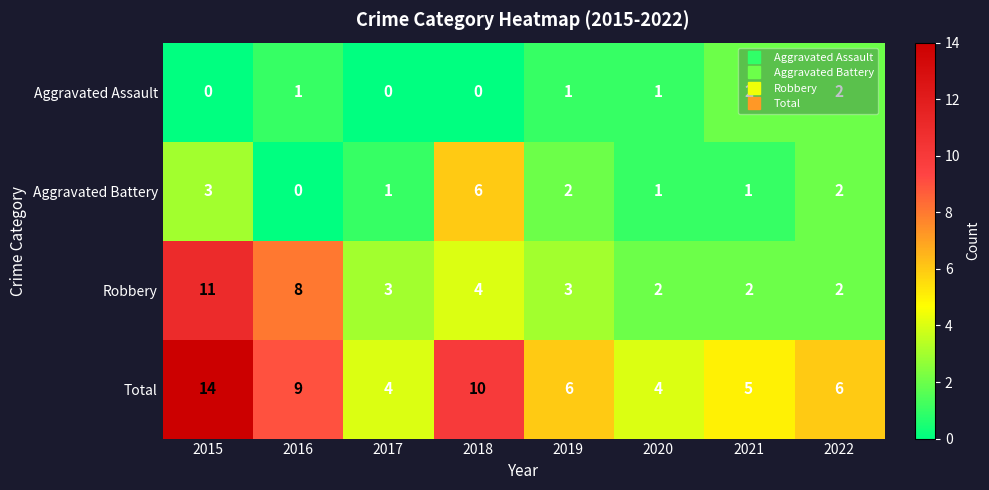

What is the sum of all Aggravated Assault values?

7